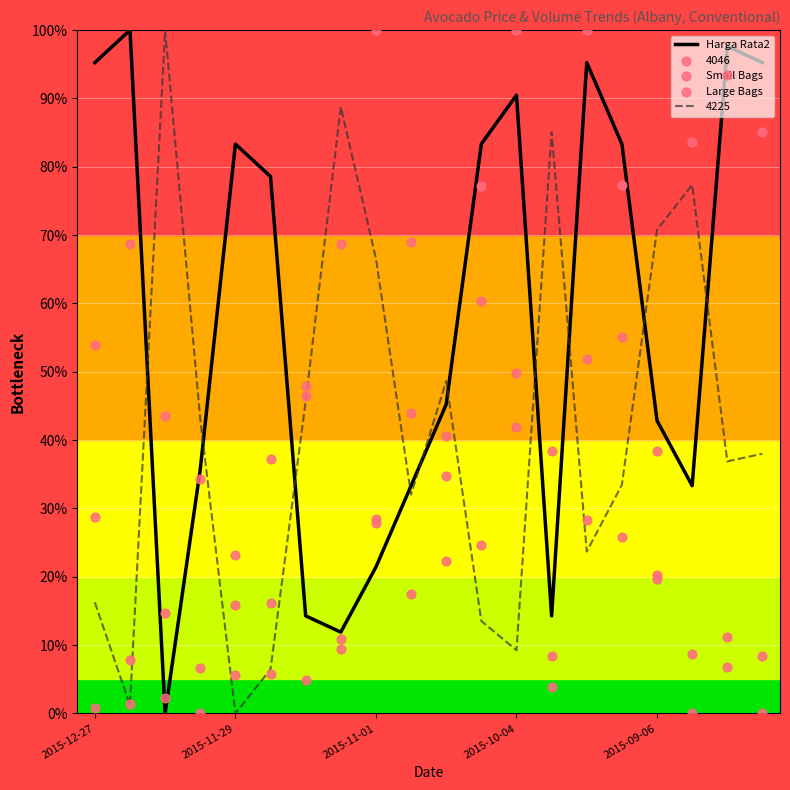

Which series has the largest total across all categories?

Harga Rata2